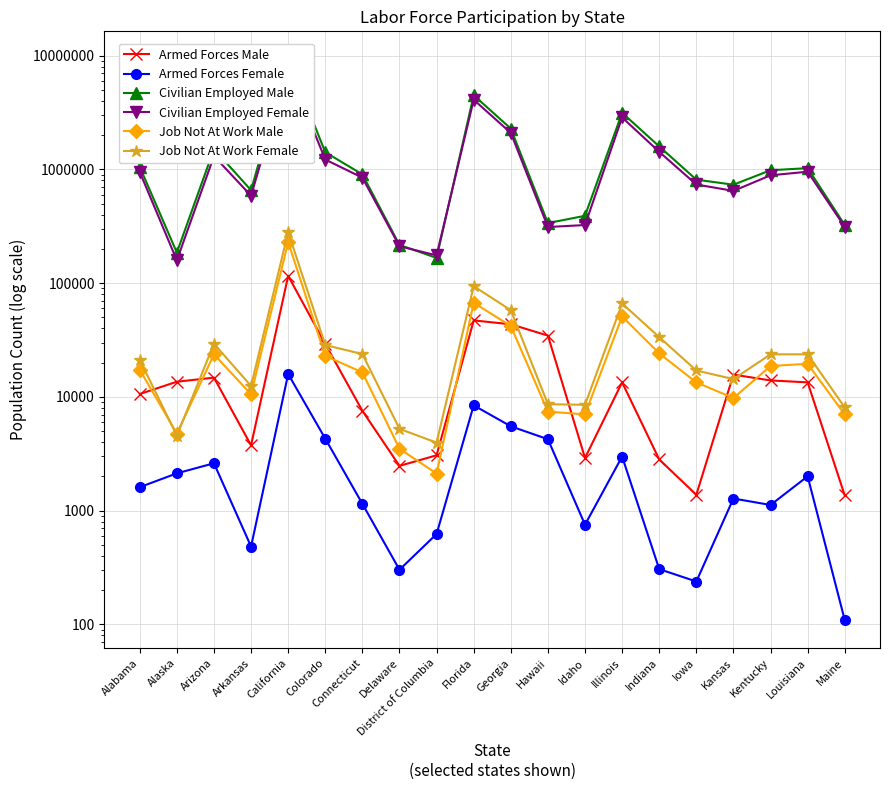

True or false: Armed Forces Female has a value of 333 at Iowa.

False